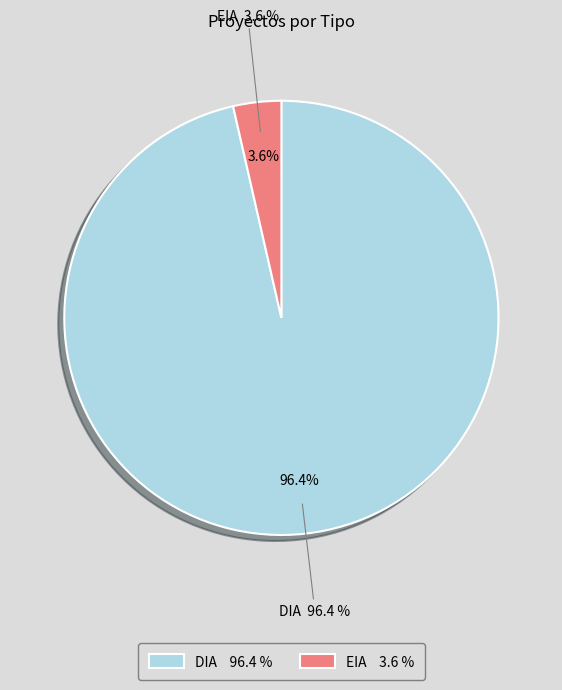

To the nearest percent, what portion does EIA represent?

4%